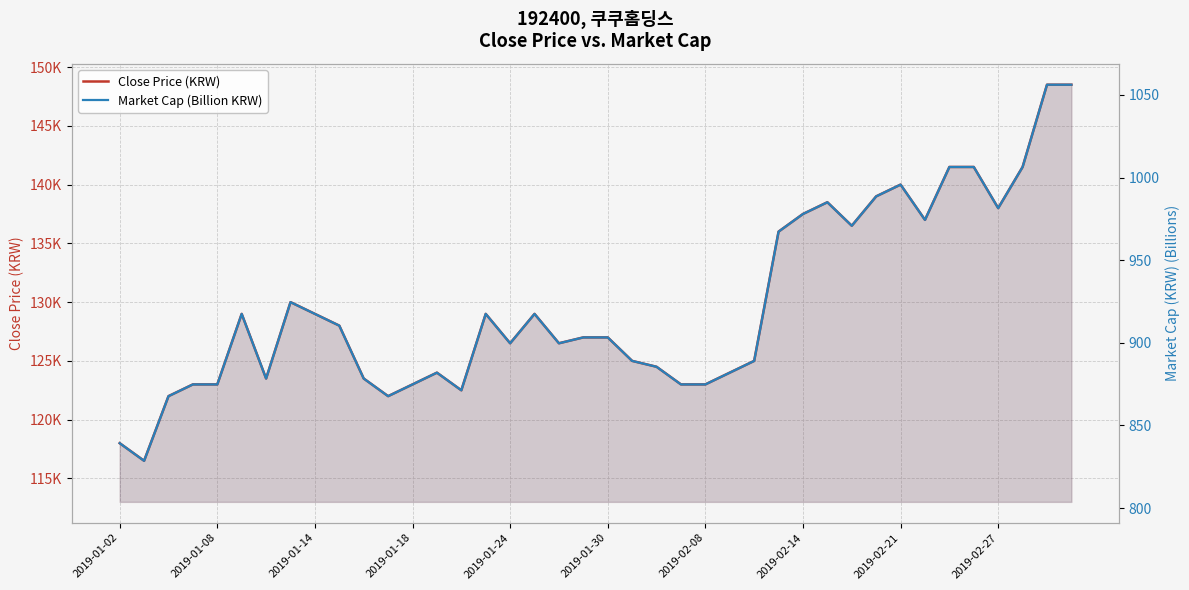

Rank the series by their maximum value, from lowest to highest.

Market Cap (Billion KRW), Close Price (KRW)